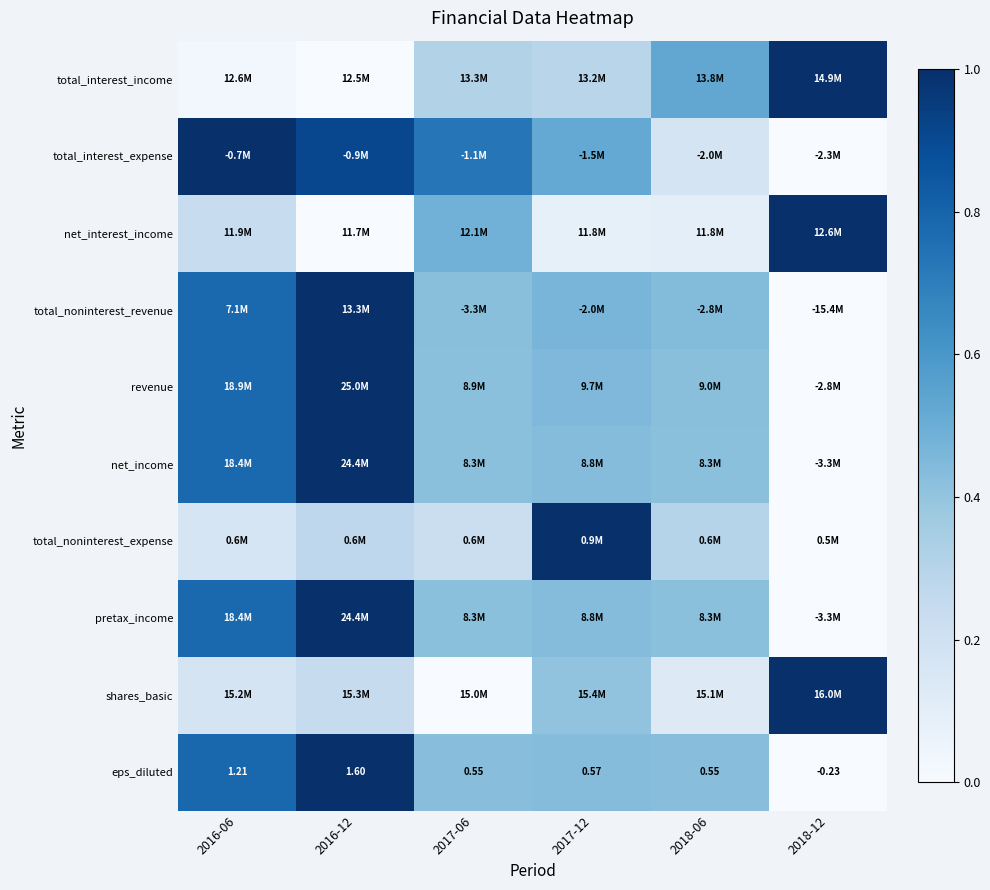

List the labels in order of total_interest_income value, largest first.

2018-12, 2018-06, 2017-06, 2017-12, 2016-06, 2016-12